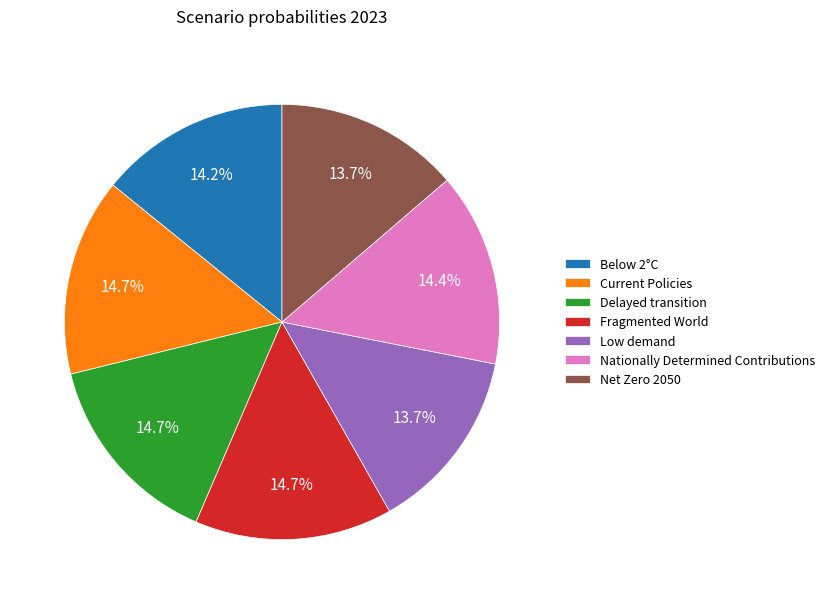

The Current Policies slice represents 15% of the pie. True or false?

True